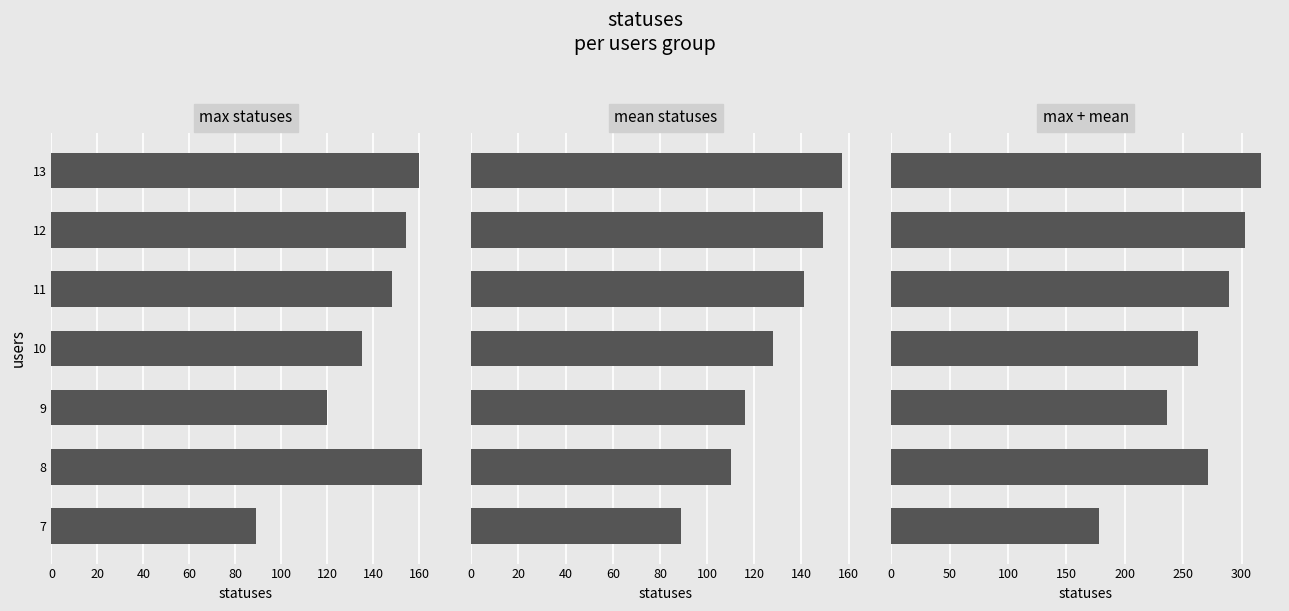

At how many categories does at least one series exceed 112?

7